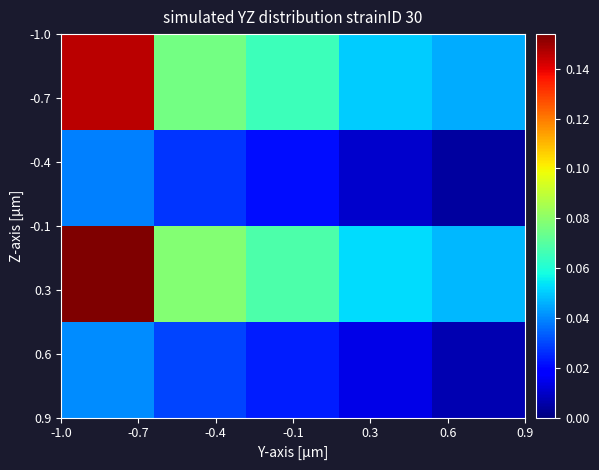

How many series are shown in this chart?

4